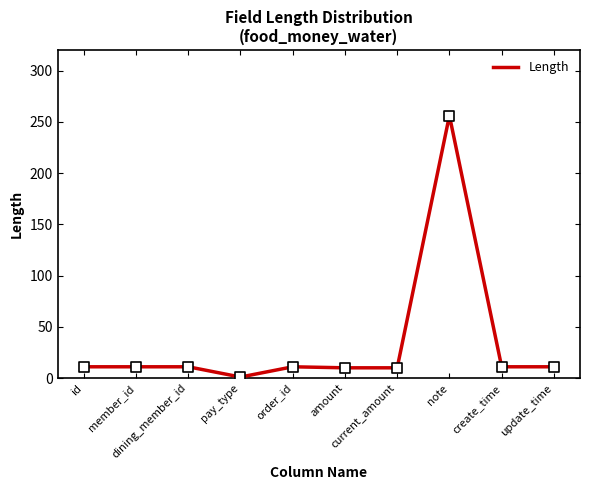

Between pay_type and note, which is larger?

note